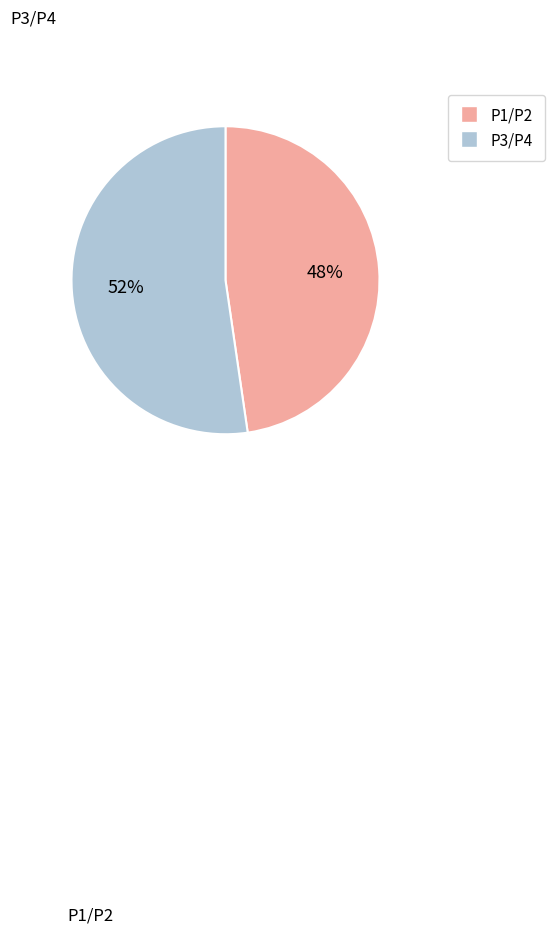

To the nearest percent, what is the average slice percentage?

50%